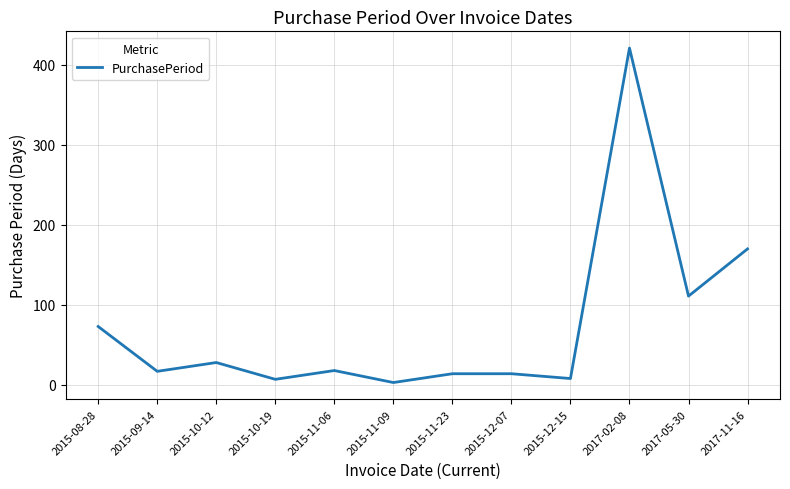

Which label corresponds to the largest value in the chart?

2017-02-08